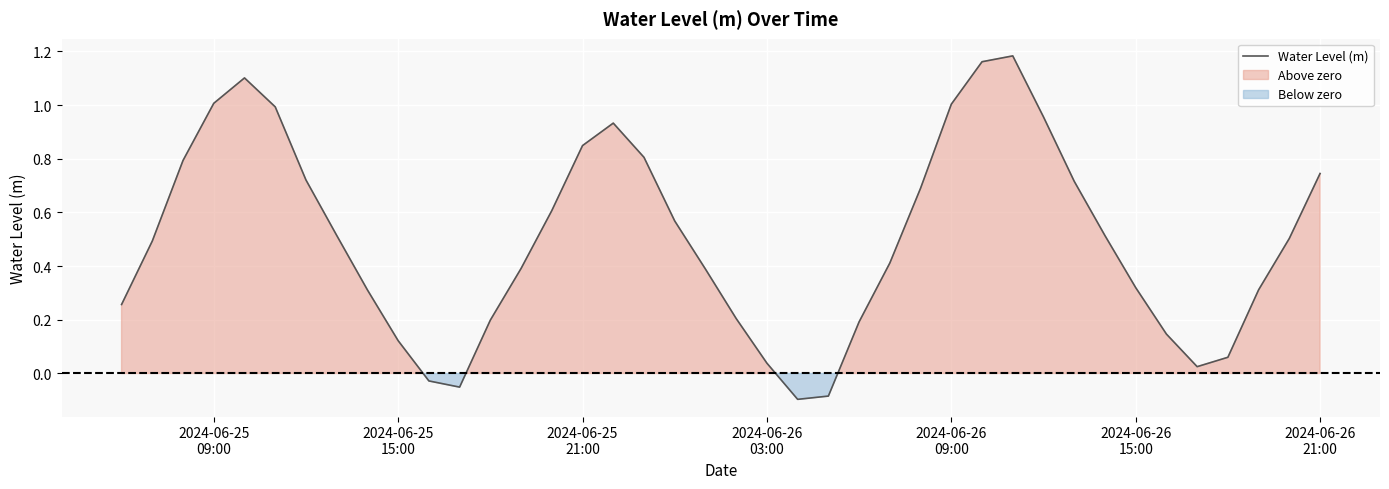

Reading left to right, extract all data points from this chart.

0.3	0.5	0.8	1.0	1.1	1.0	0.7	0.5	0.3	0.1	-0.0	-0.1	0.2	0.4	0.6	0.8	0.9	0.8	0.6	0.4	0.2	0.0	-0.1	-0.1	0.2	0.4	0.7	1.0	1.2	1.2	1.0	0.7	0.5	0.3	0.1	0.0	0.1	0.3	0.5	0.7